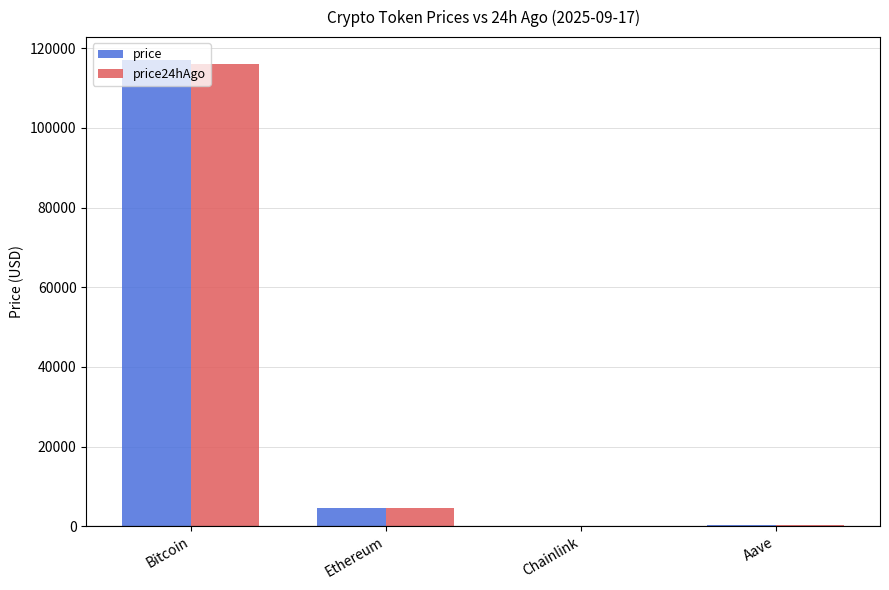

What is the sum of all price24hAgo values?

120823.5